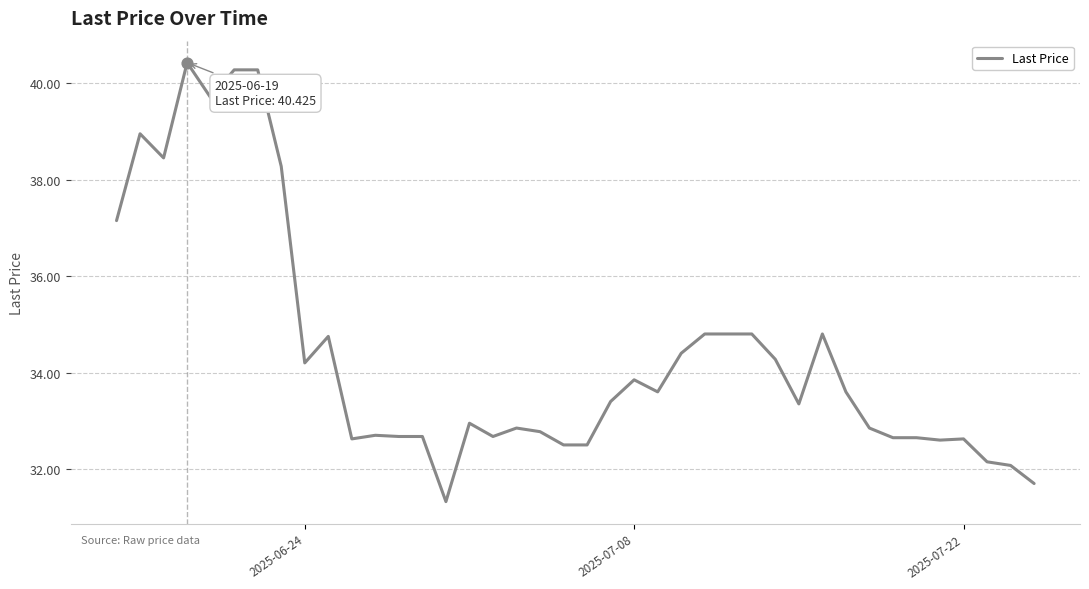

What is the greatest value displayed?

40.4